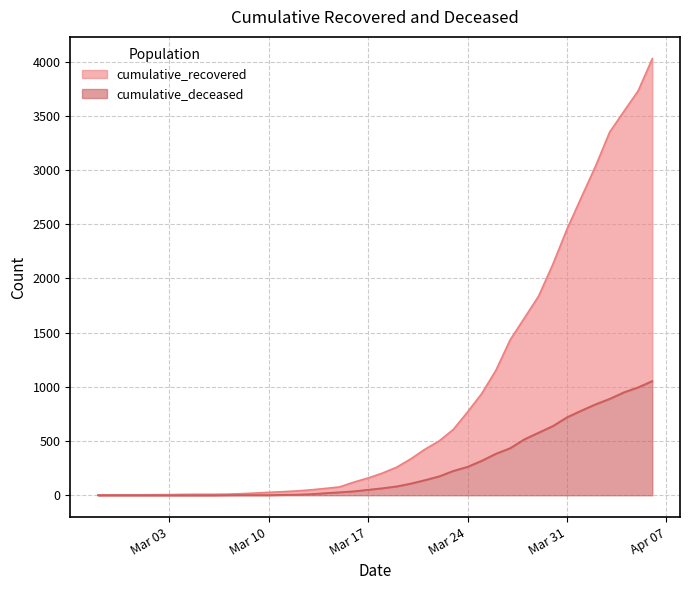

Rank the series by their average value, from highest to lowest.

cumulative_recovered, cumulative_deceased